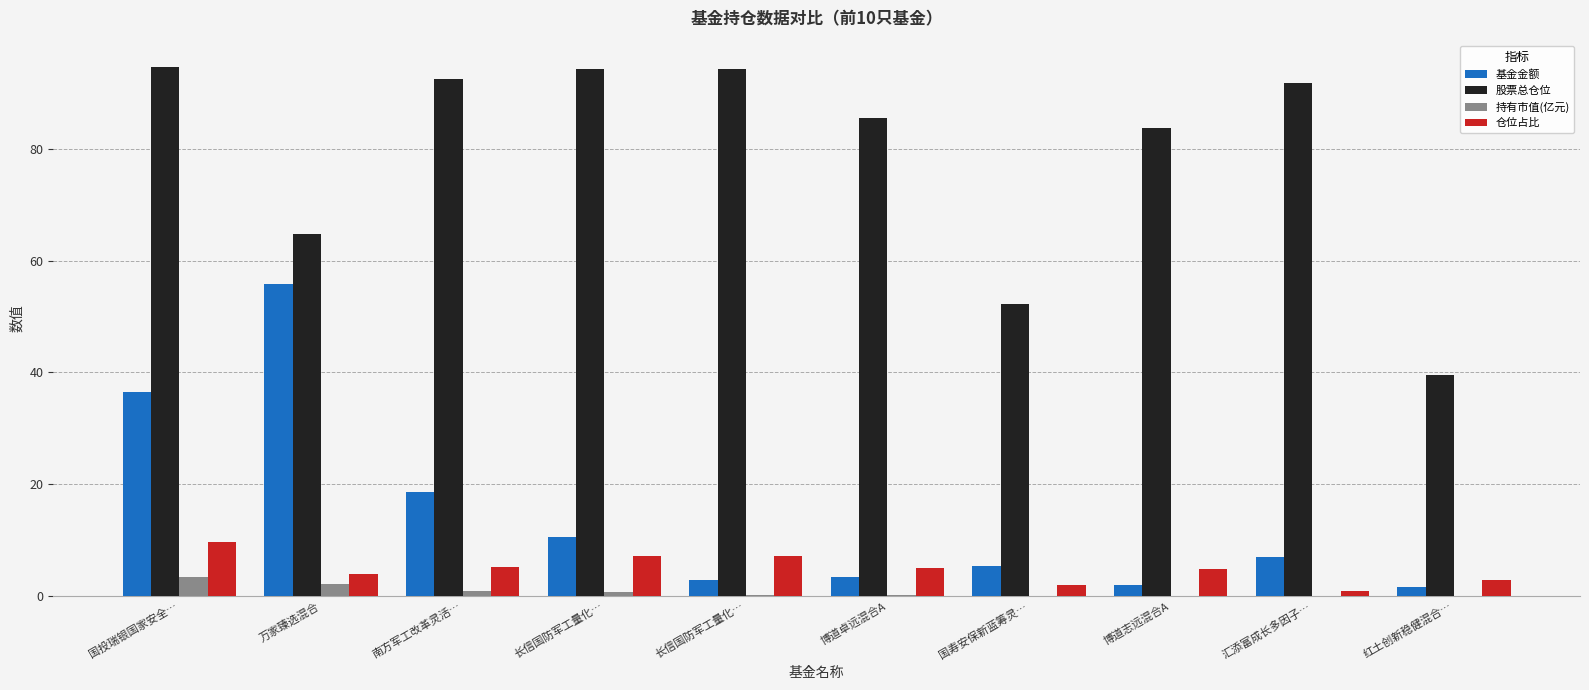

What is the approximate value of 持有市值(亿元) at 国寿安保新蓝筹灵…?

0.1